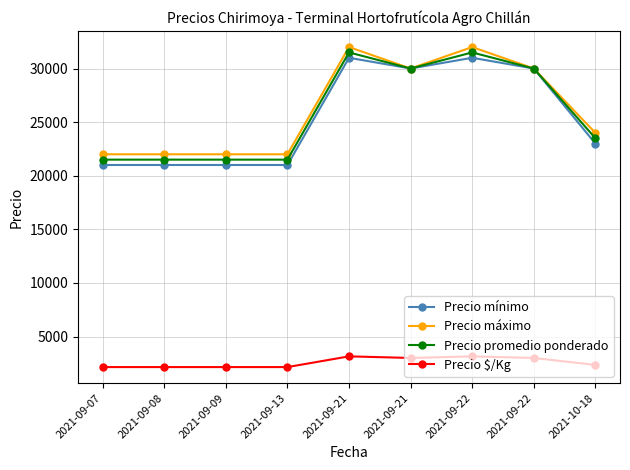

How many data points does each series have?

9